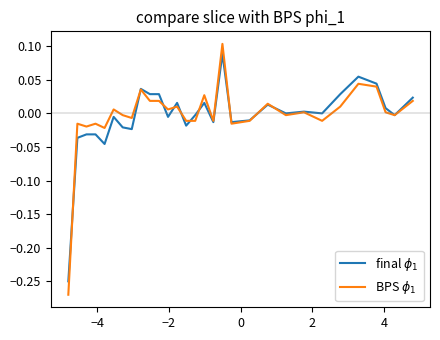

Which series has the largest total across all categories?

final $\phi_1$